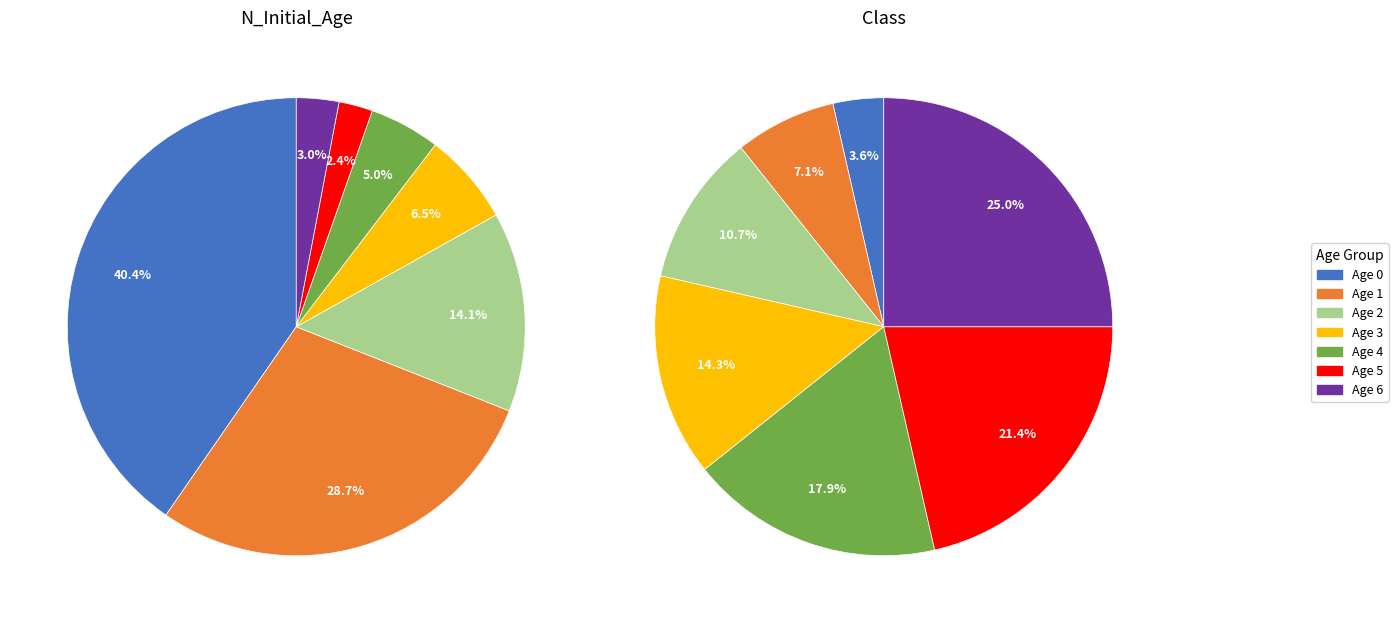

What percentage is the 5 slice, to the nearest percent?

2%